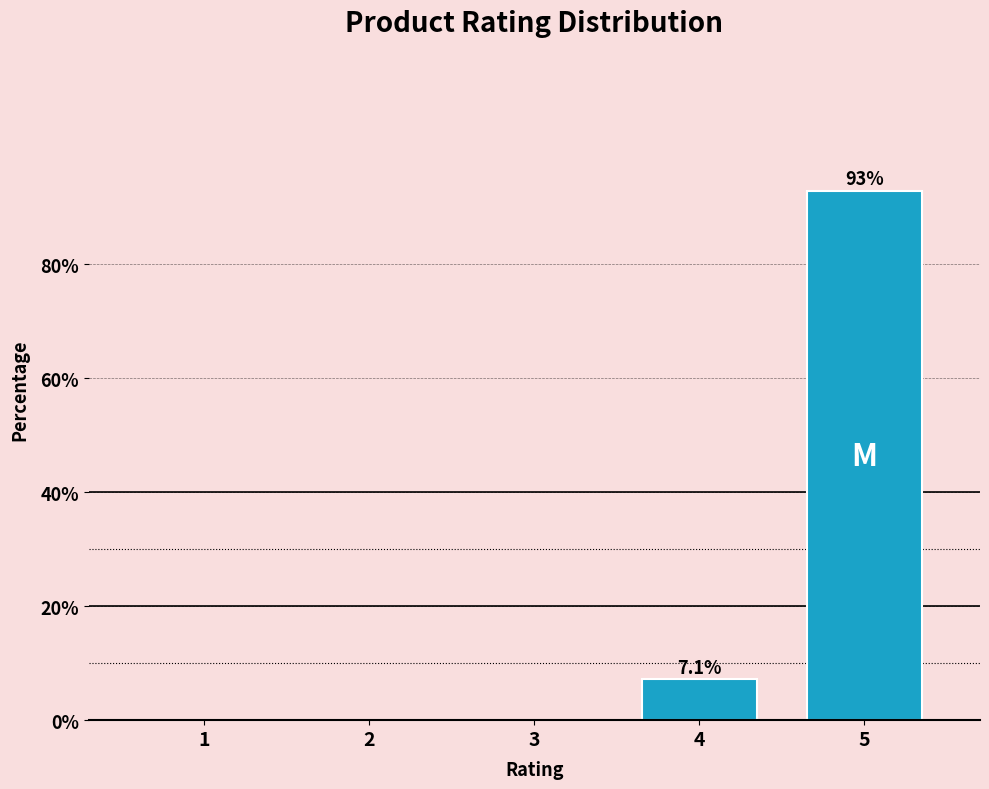

Reading right to left, what are all the values shown in this chart?

5=92.9	4=7.1	3=0.0	2=0.0	1=0.0